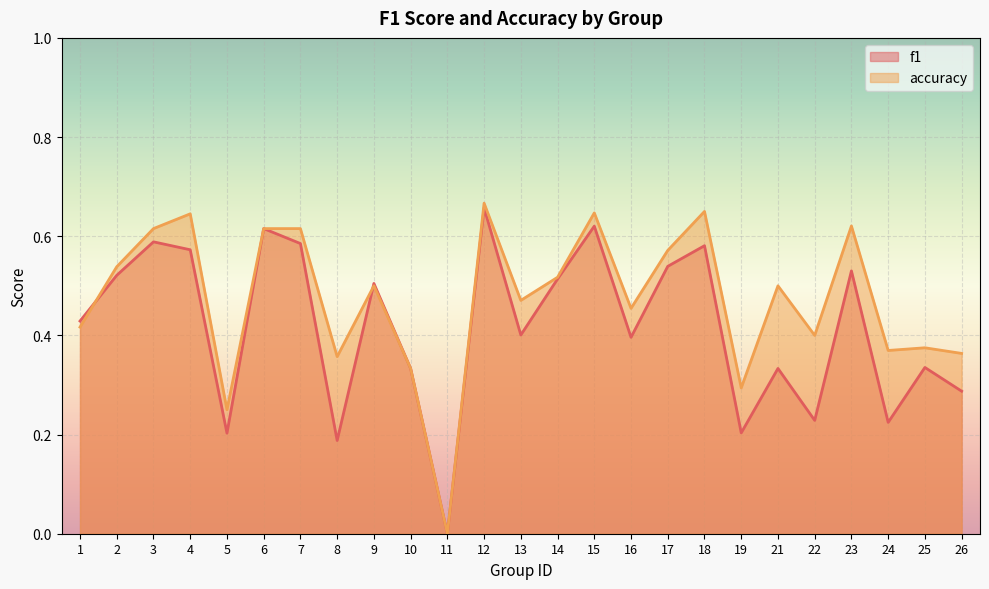

Count the number of data series in this chart.

2